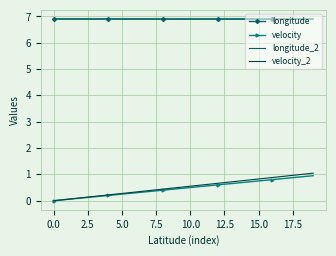

How many positive values does the velocity_2 series have?

19